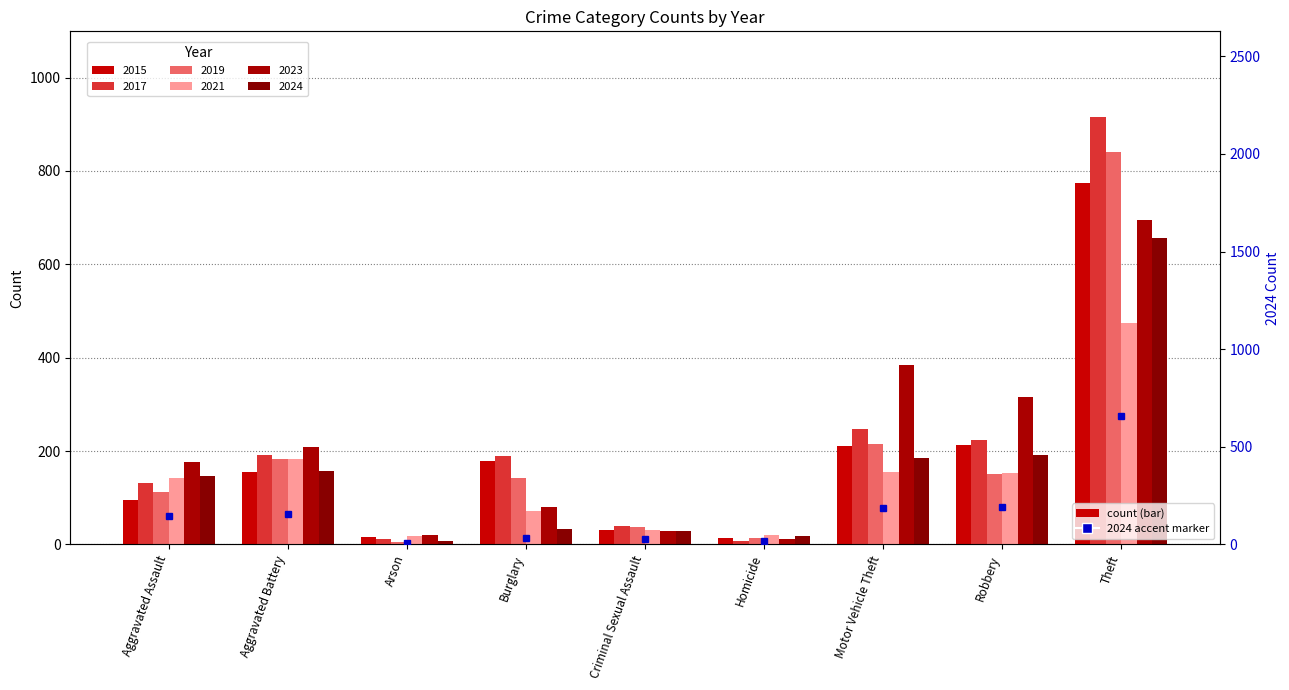

What position from the left is Homicide?

6